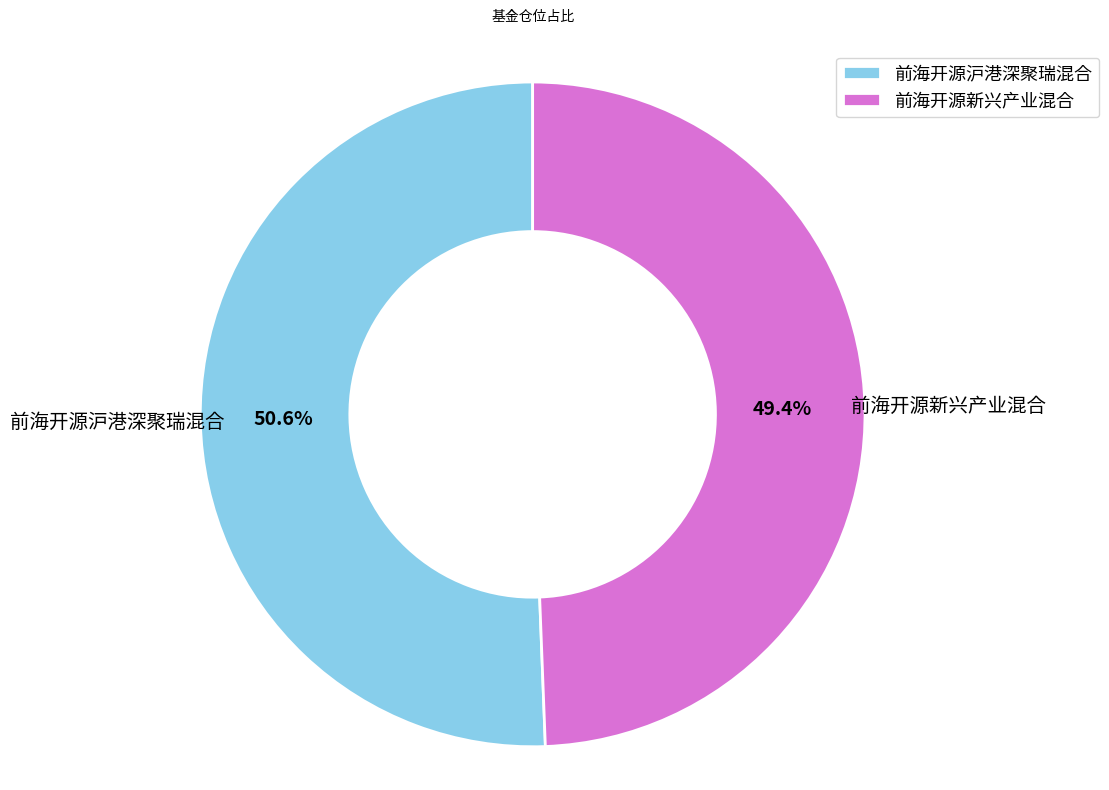

How much of the chart is everything except 前海开源沪港深聚瑞混合?

49.4%